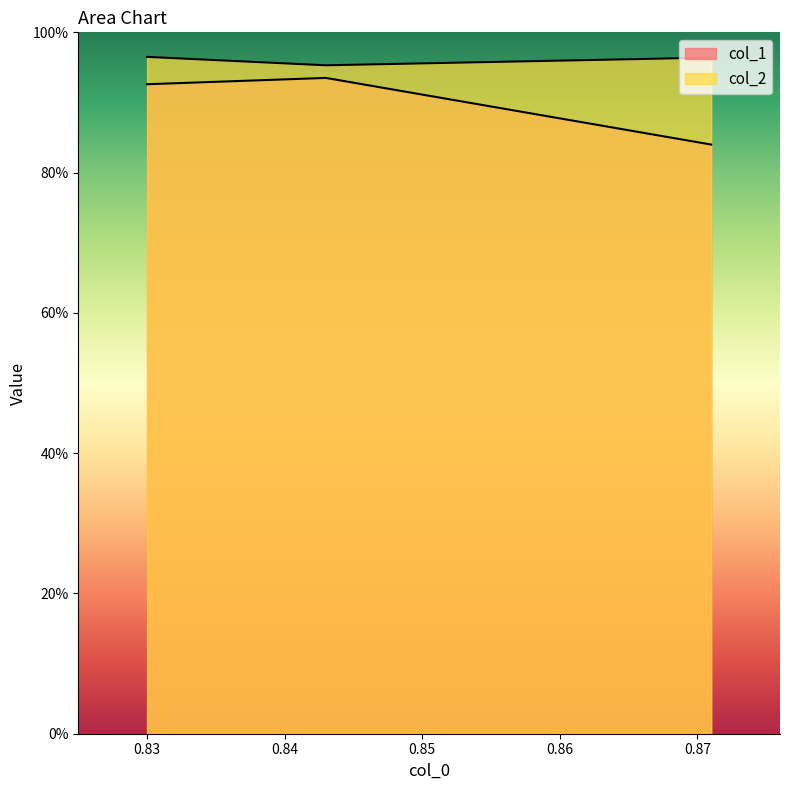

How many lines are shown in the chart?

2